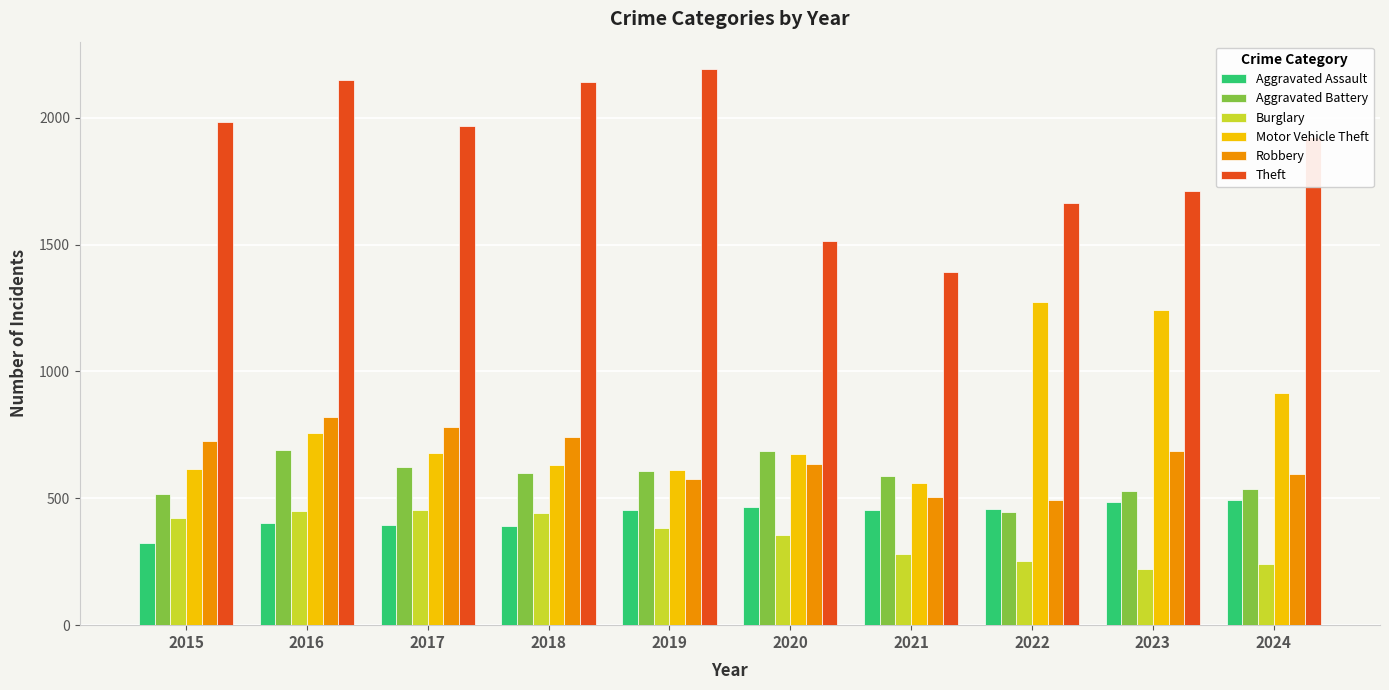

What is the spread (max minus min) of values at 2020?

1155